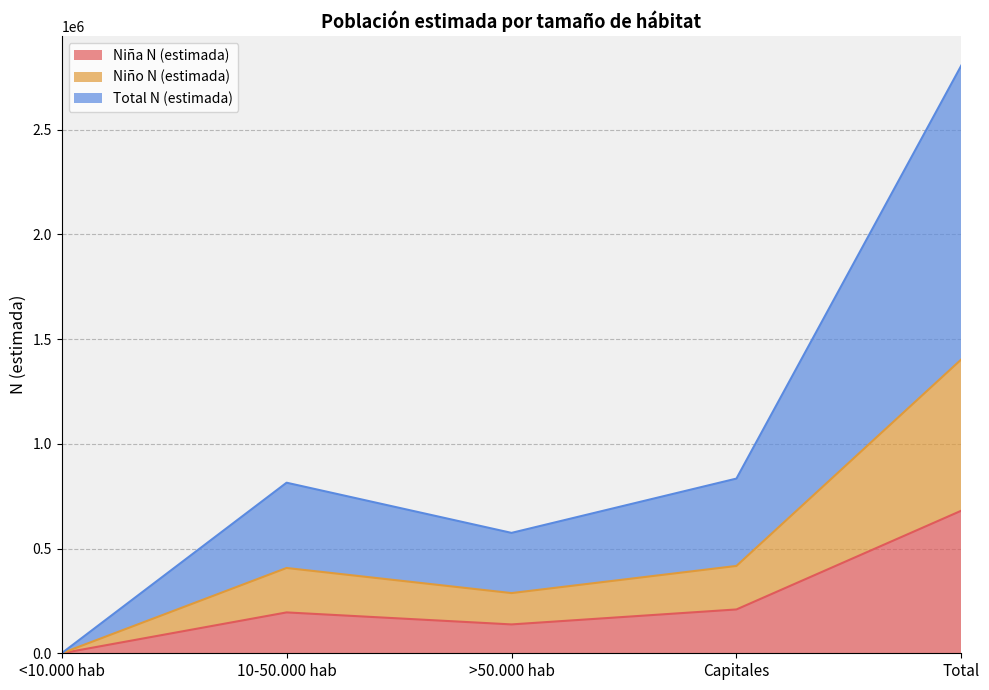

What is the difference between the second highest and minimum values in the Total N (estimada) series?

834278